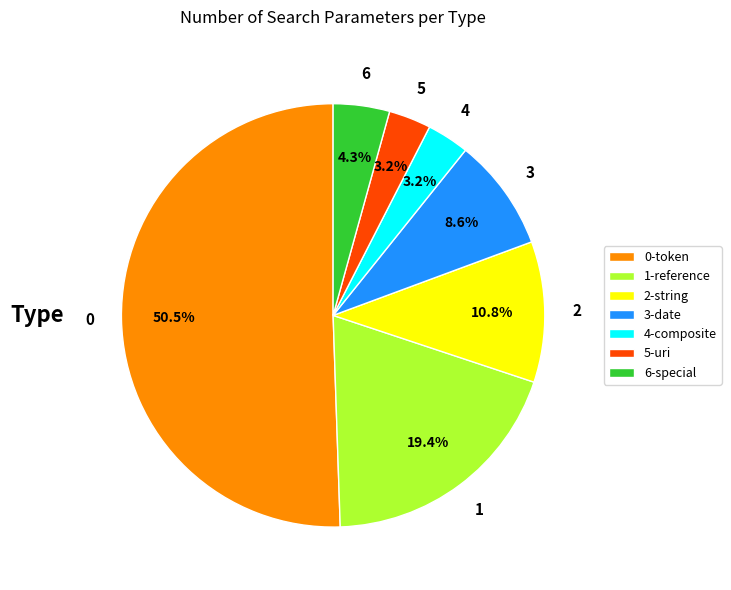

Which slice is the largest?

0-token